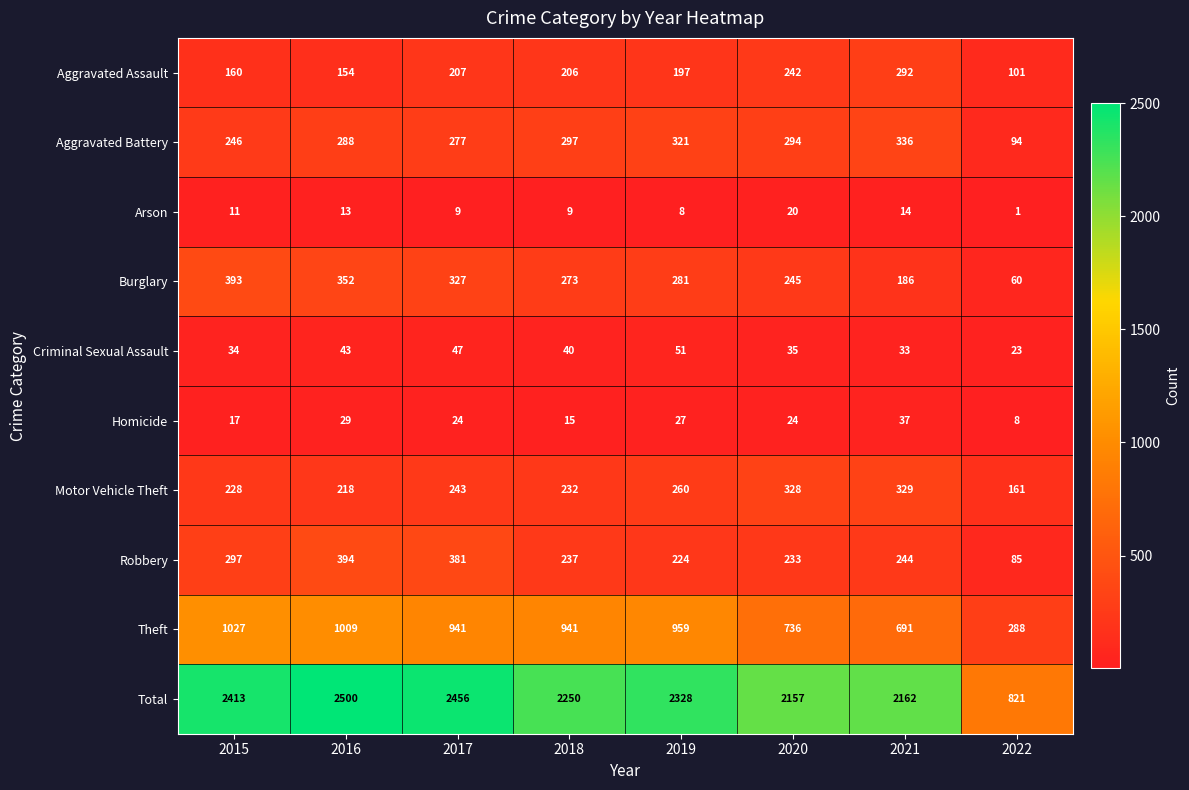

What is the average value of the Robbery series?

262